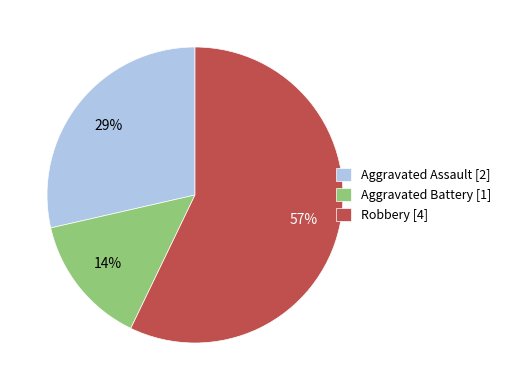

Count the number of slices in the pie.

3